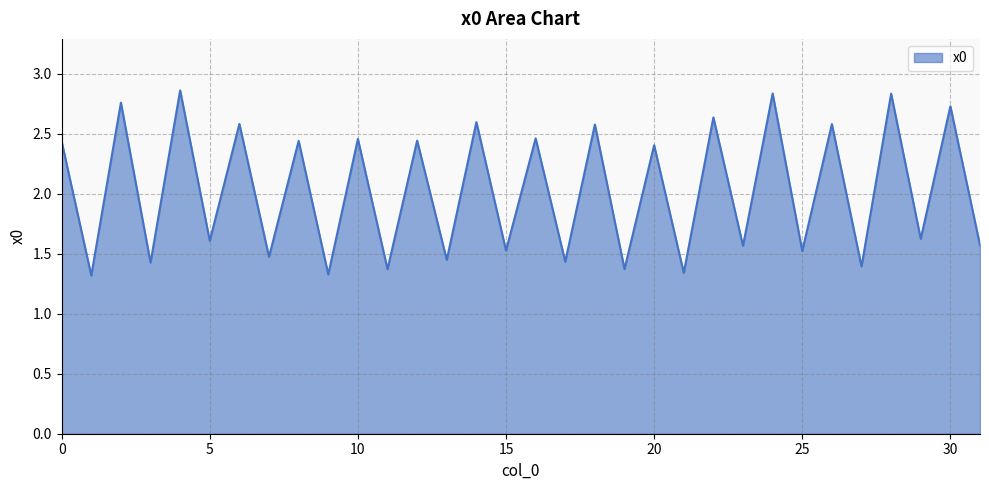

What is the difference between the maximum and minimum values?

1.5